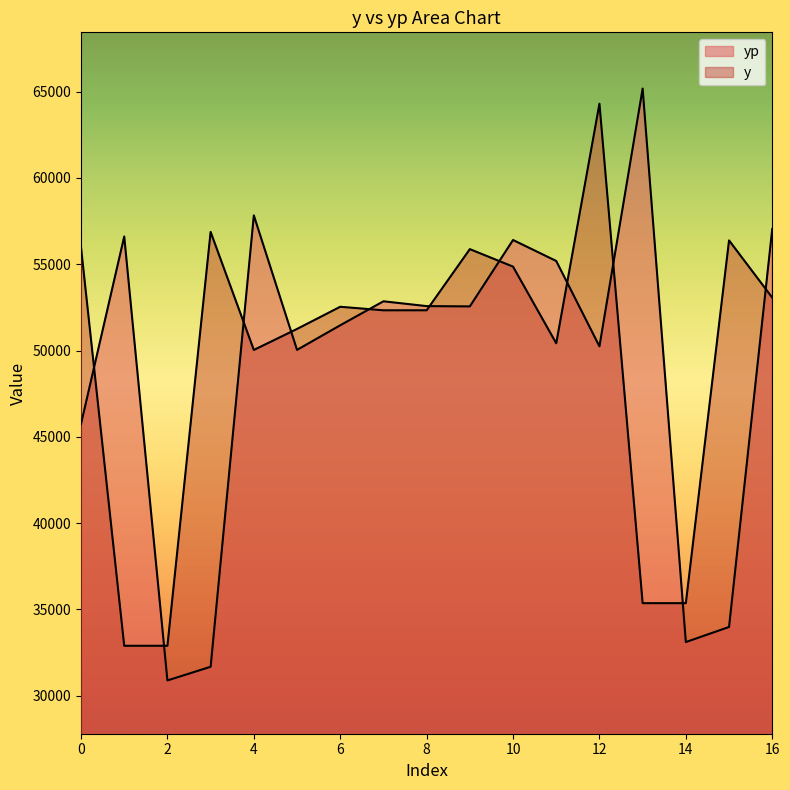

Where is the first local minimum for yp?

2